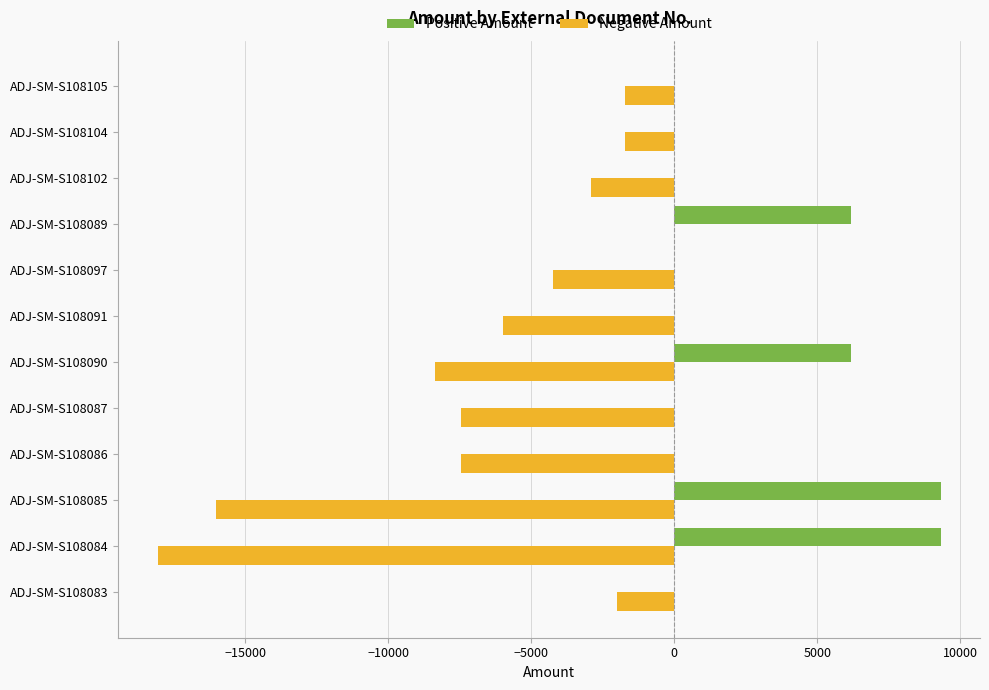

What is the sum of all Positive Amount values?

31003.8